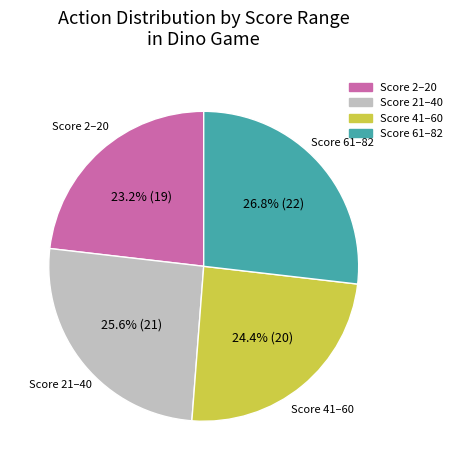

Is there a majority slice in this chart?

No